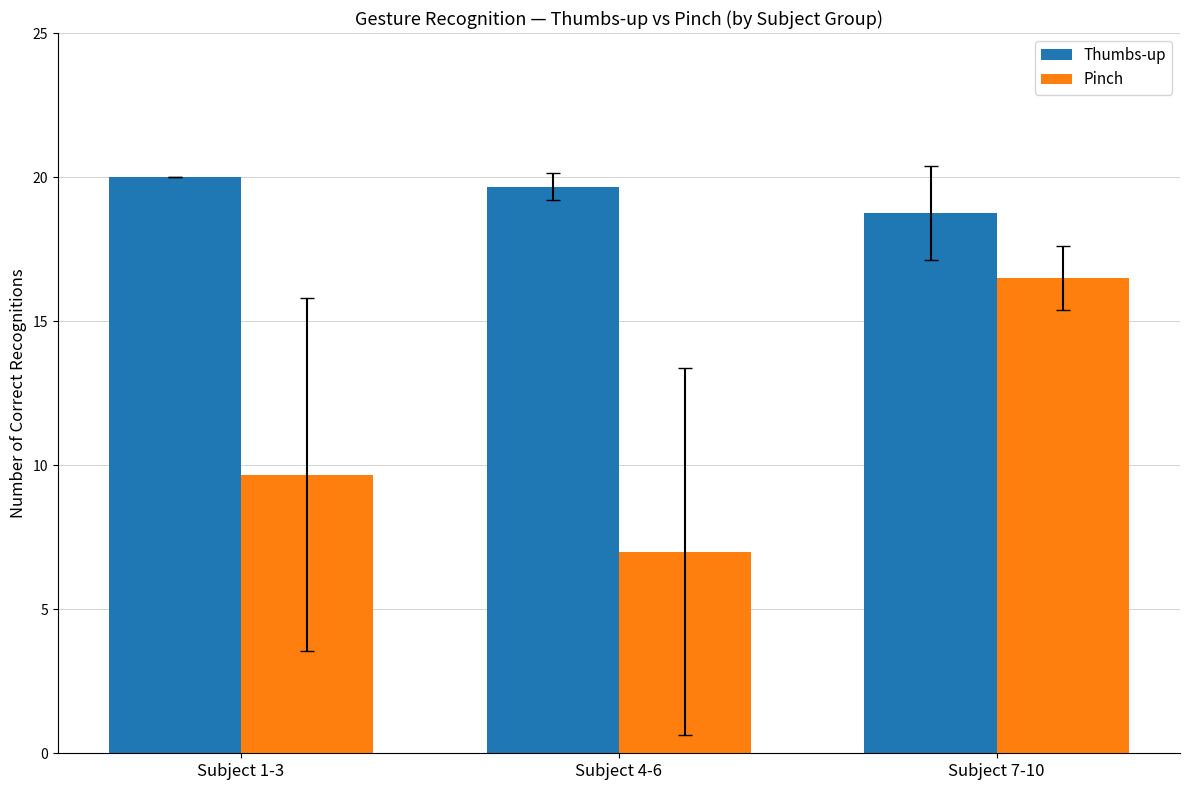

List the series in order of their overall mean, lowest first.

Pinch, Thumbs-up